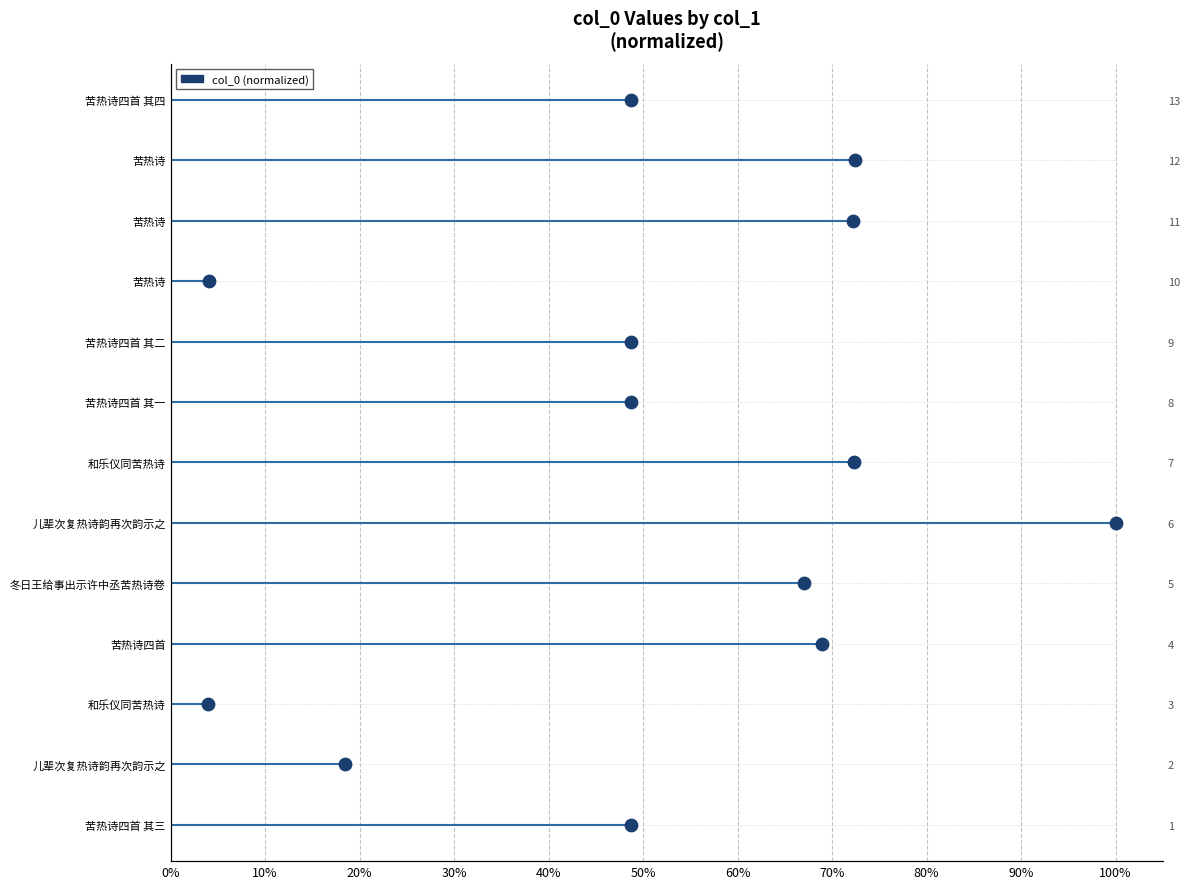

Between 30% and 50%, which is larger?

50%